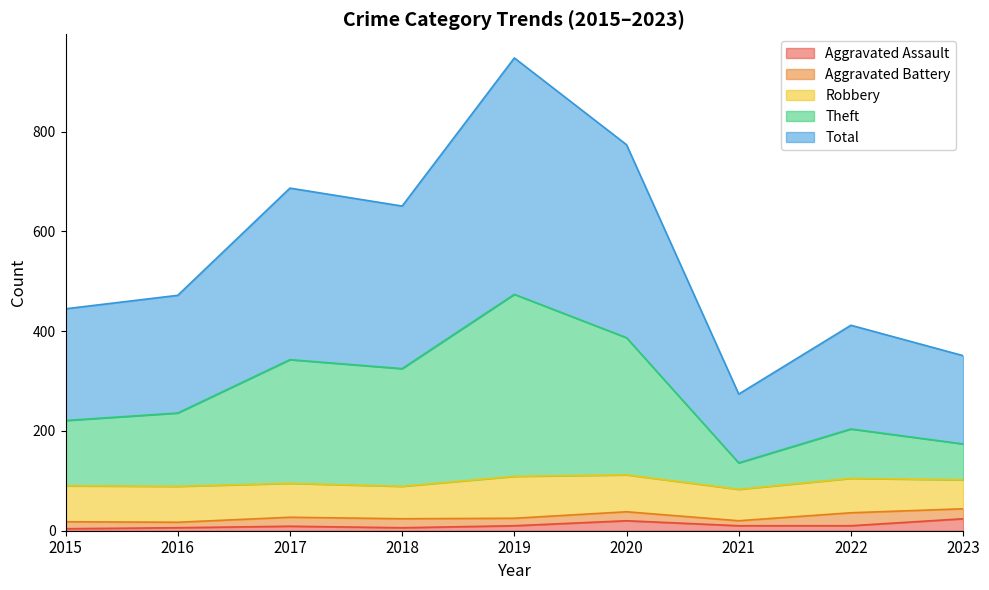

True or false: Theft has more than 2 points higher than both neighbors.

True